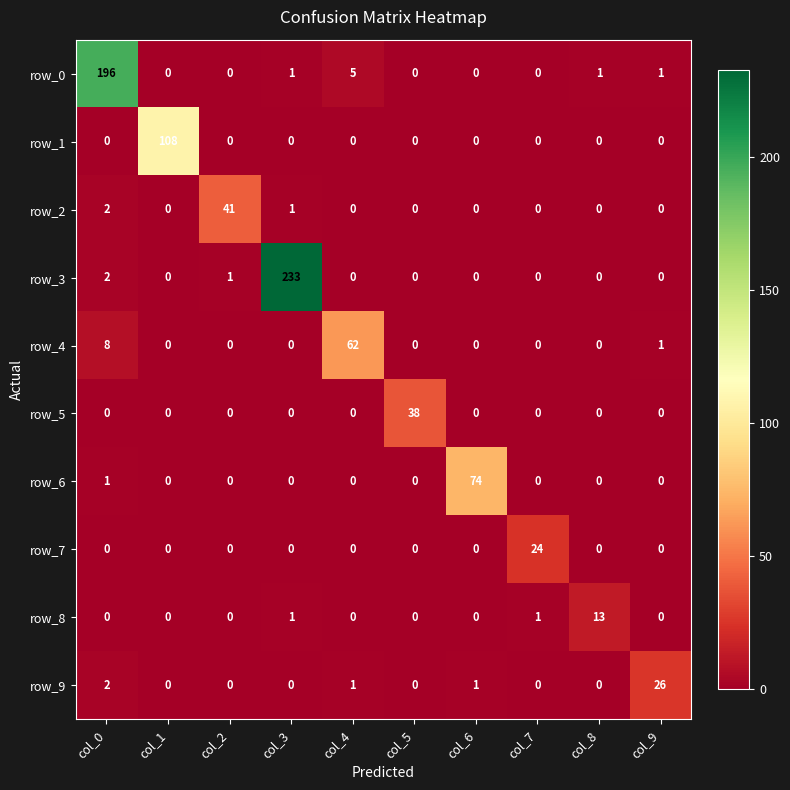

What is the highest value of the row_5 series?

38